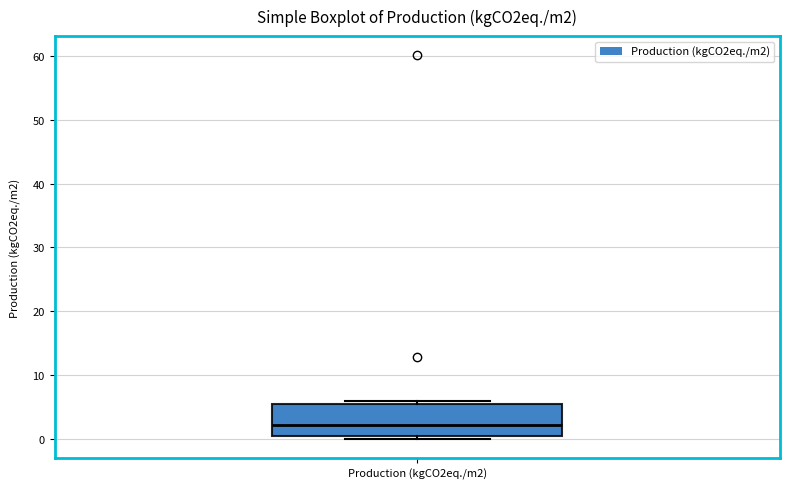

Where is the upper edge of the box for Production (kgCO2eq./m2) on the y-axis? The values are not printed on the chart, so give them approximately, as read against the axis.

5